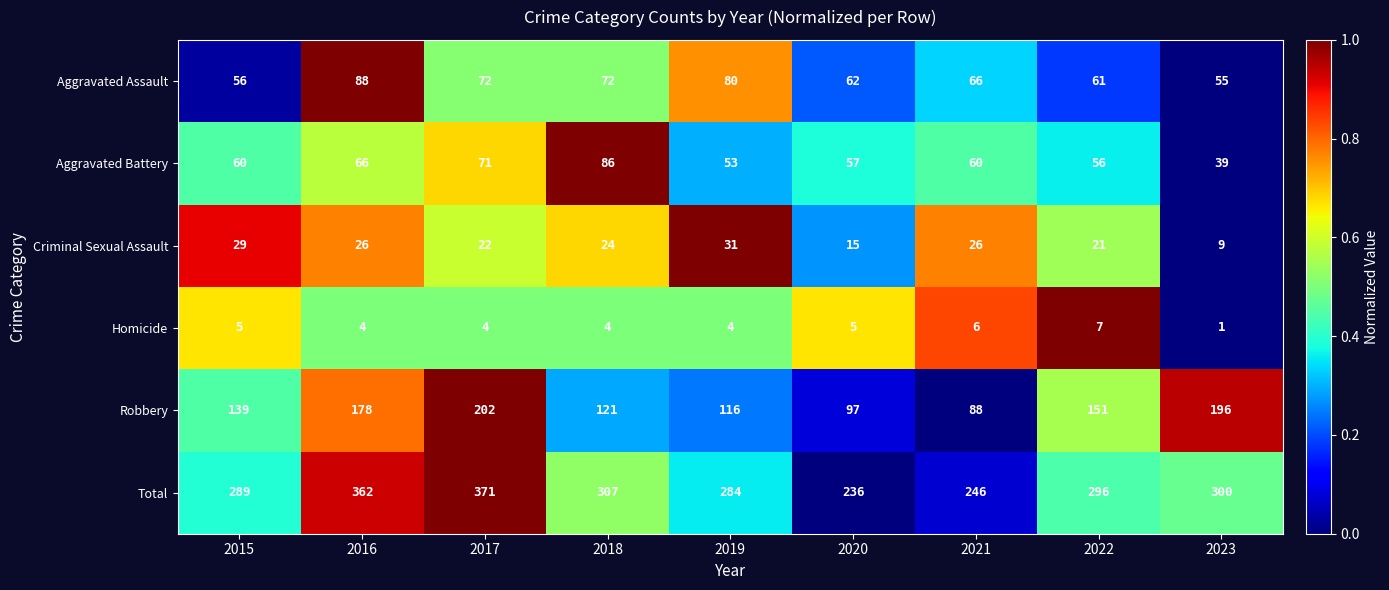

The value of Aggravated Assault at 2022 is 61. True or false?

True